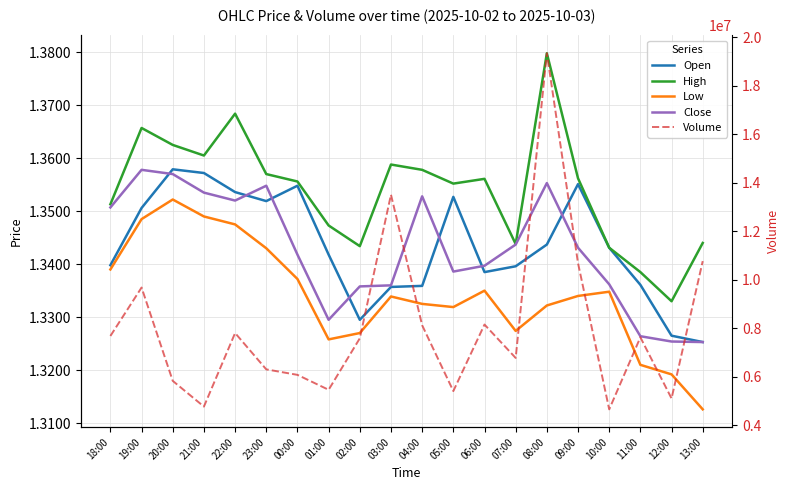

Is it true that Low equals 0.5 at 07:00?

False